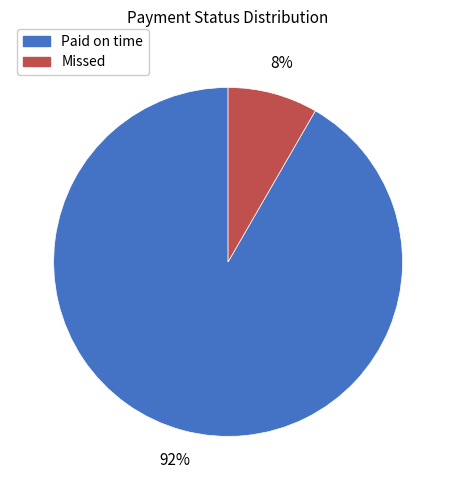

To the nearest percent, what is the average slice percentage?

50%